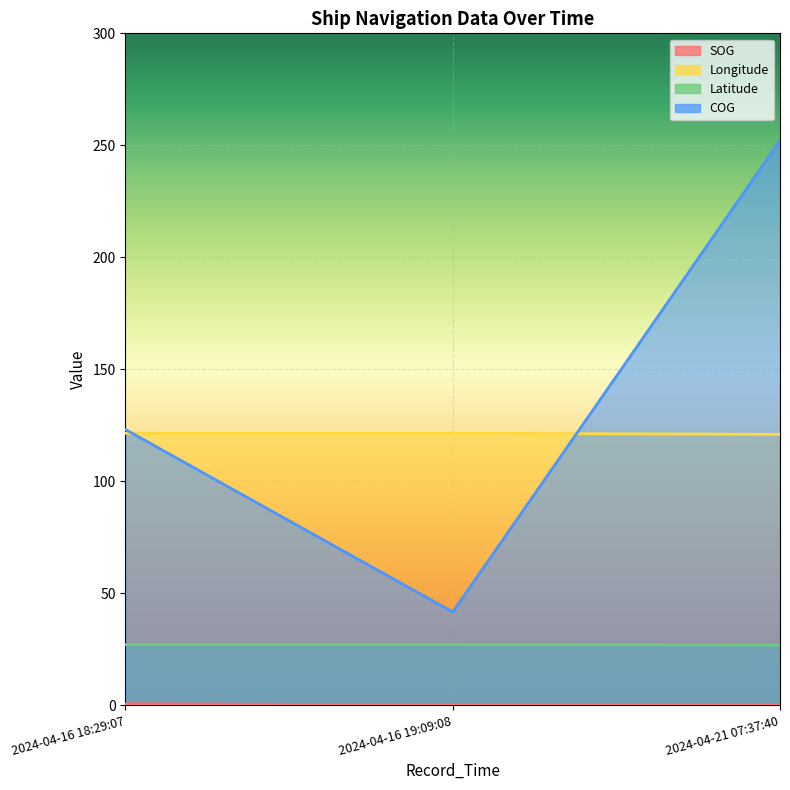

Is it true that Latitude equals 27.0 at 2024-04-16 18:29:07?

True